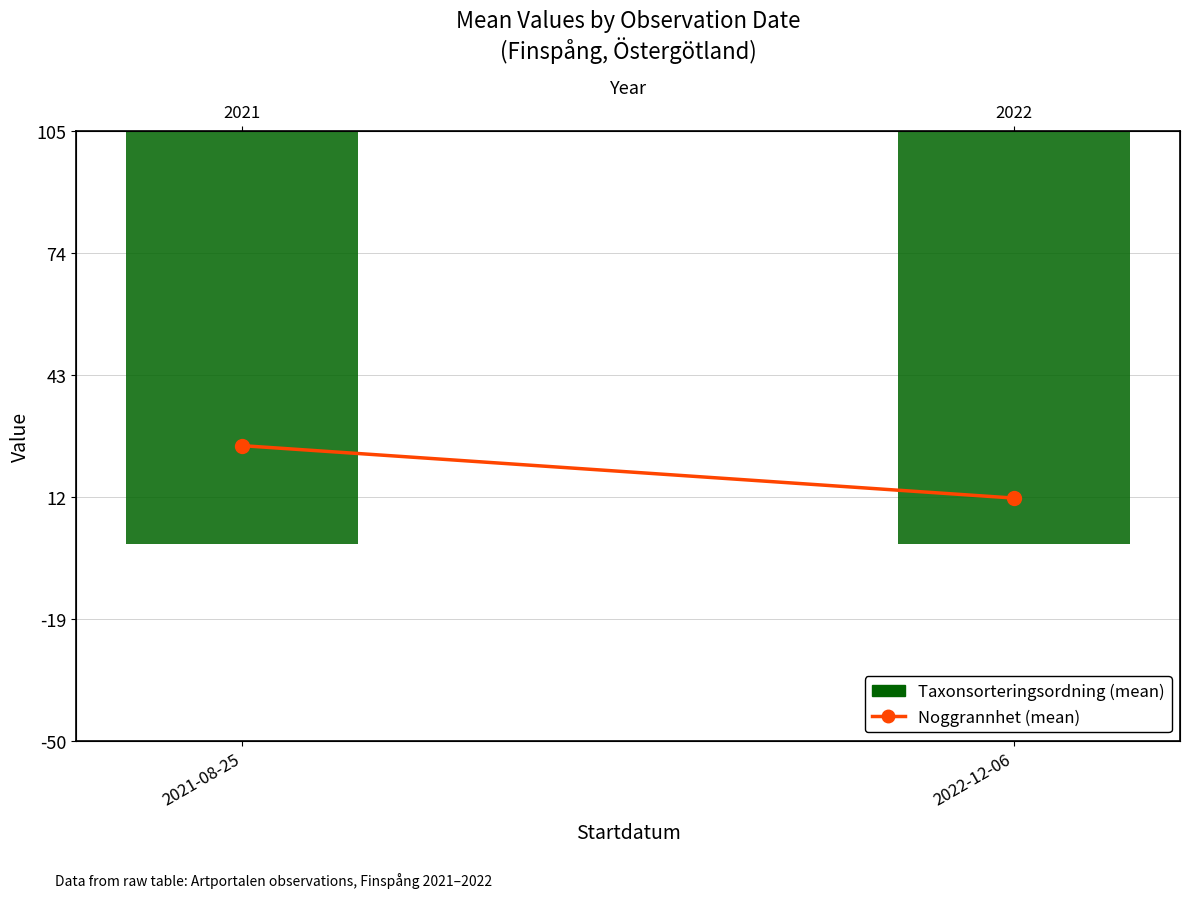

Which has a higher value, 2021-08-25 or 2022-12-06?

2021-08-25